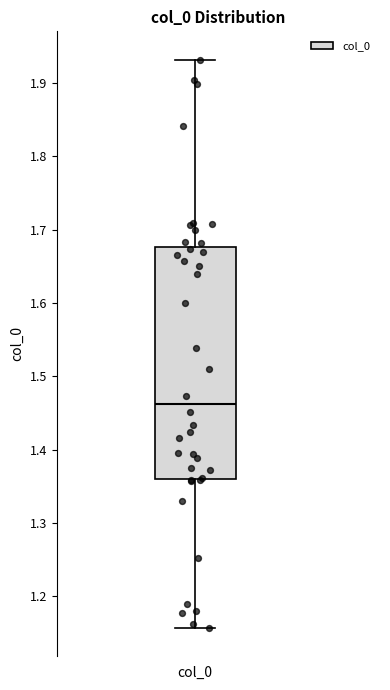

Read this box plot against the y-axis: the position of the median line, the range covered by the box, and the ends of both whiskers. The values are not printed on the chart, so give them approximately, as read against the axis.

median 1.46, box 1.36 to 1.68, whiskers 1.16 to 1.93